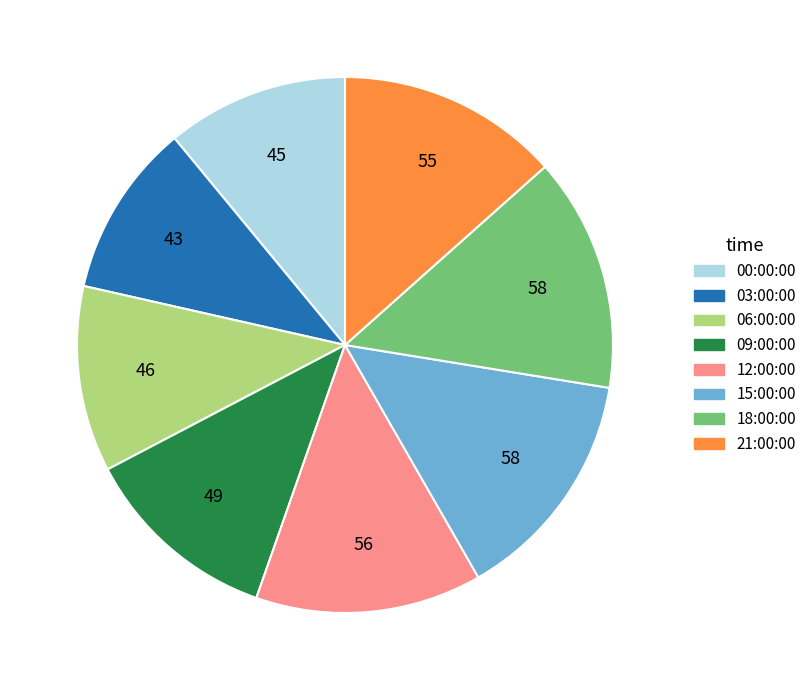

Approximately how many times larger is the value at 06:00:00 compared to 12:00:00?

0.8